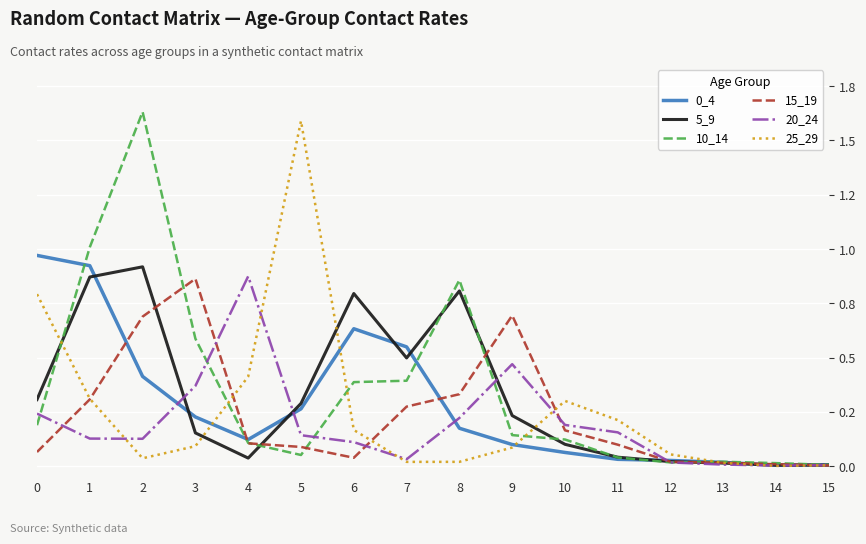

What is the sum of all 25_29 values?

4.1